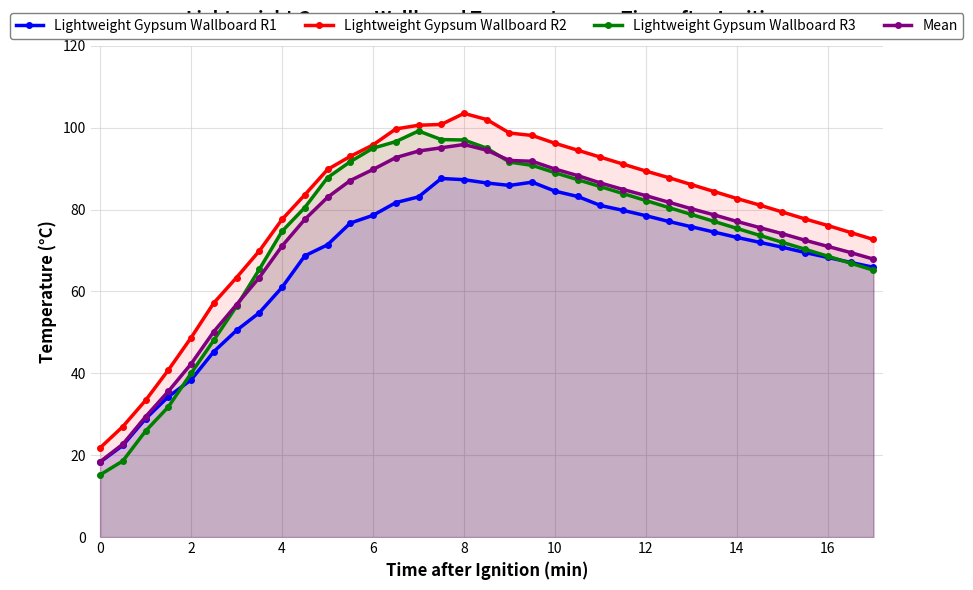

What is the maximum value shown in the chart?

103.5